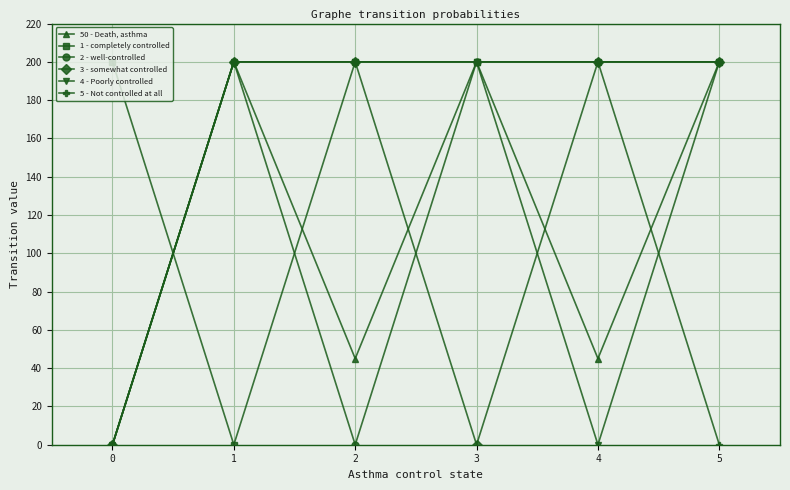

The 4 - Poorly controlled series shows 109 at 0. True or false?

False